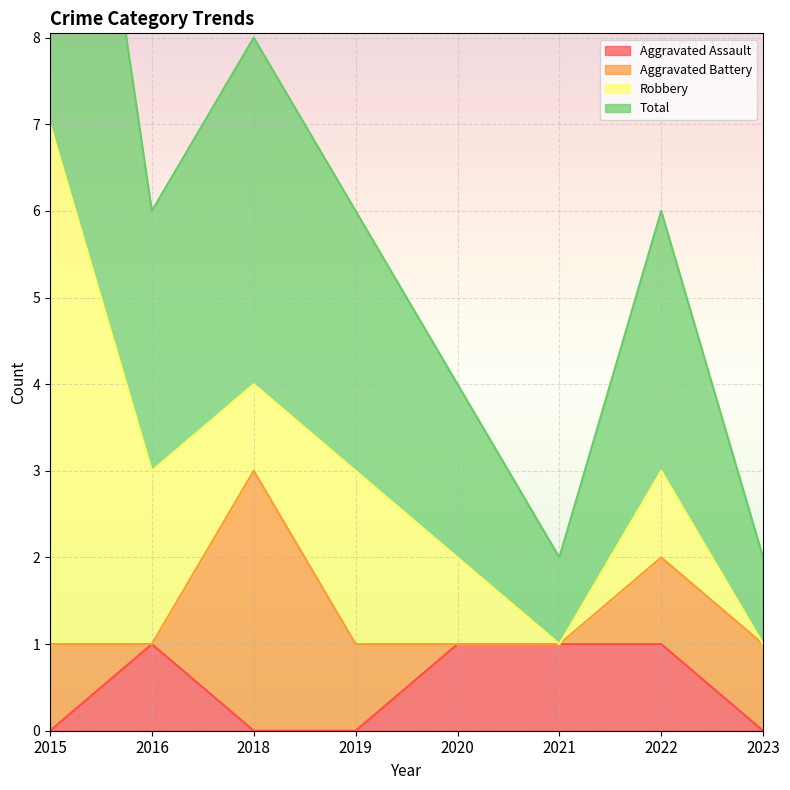

At which label is Total closest to 4?

2018